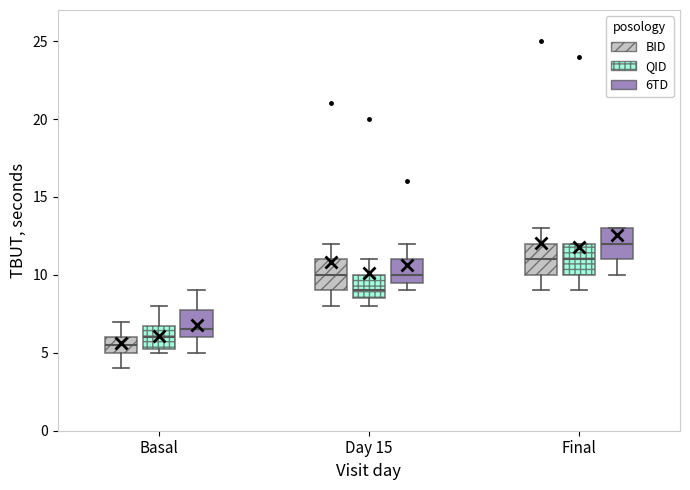

Reading left to right, transcribe this box plot: for each box, give where its median line is, the range the box spans, and where its two whiskers end, as read against the y-axis. The values are not printed on the chart, so give them approximately, as read against the axis.

Basal (BID): median 5.5, box 5.0 to 6.0, whiskers 4.0 to 7.0
Basal (QID): median 6.0, box 5.5 to 7.0, whiskers 5.0 to 8.0
Basal (6TD): median 6.5, box 6.0 to 8.0, whiskers 5.0 to 9.0
Day 15 (BID): median 10.0, box 9.0 to 11.0, whiskers 8.0 to 12.0
Day 15 (QID): median 9.0, box 8.5 to 10.0, whiskers 8.0 to 11.0
Day 15 (6TD): median 10.0, box 9.5 to 11.0, whiskers 9.0 to 12.0
Final (BID): median 11.0, box 10.0 to 12.0, whiskers 9.0 to 13.0
Final (QID): median 11.0, box 10.0 to 12.0, whiskers 9.0 to 12.0
Final (6TD): median 12.0, box 11.0 to 13.0, whiskers 10.0 to 13.0